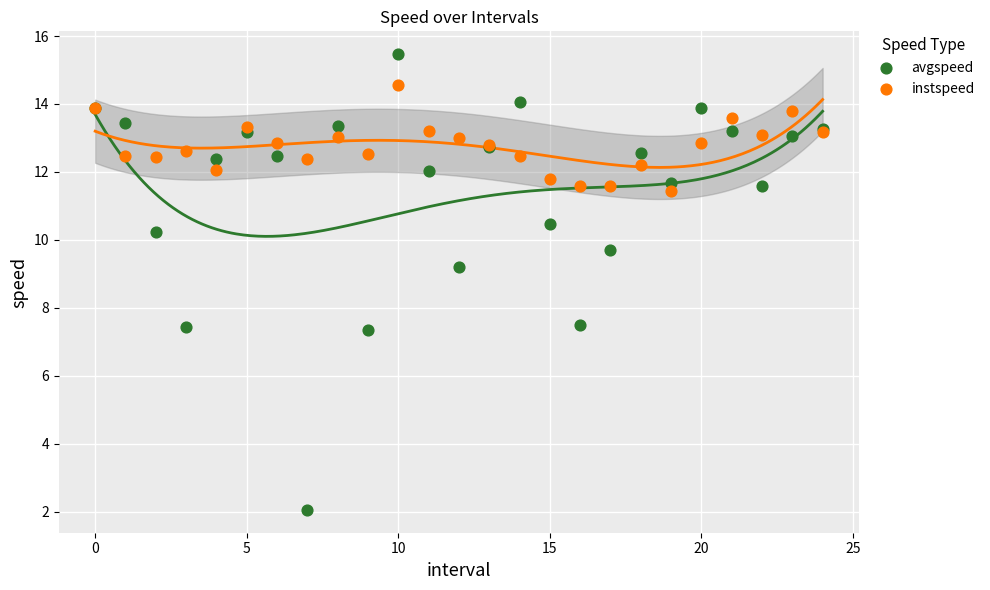

Which series has the widest spread of Y values?

avgspeed